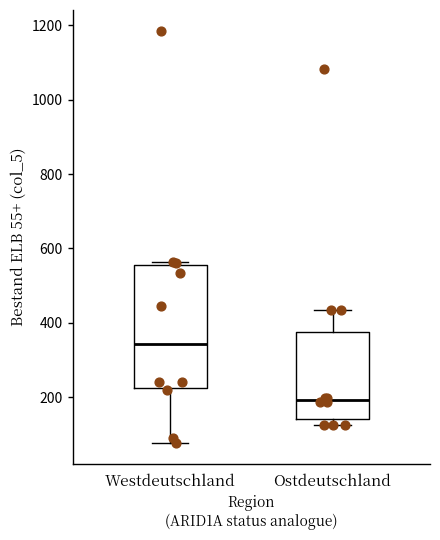

Which box's median line is the highest?

Westdeutschland